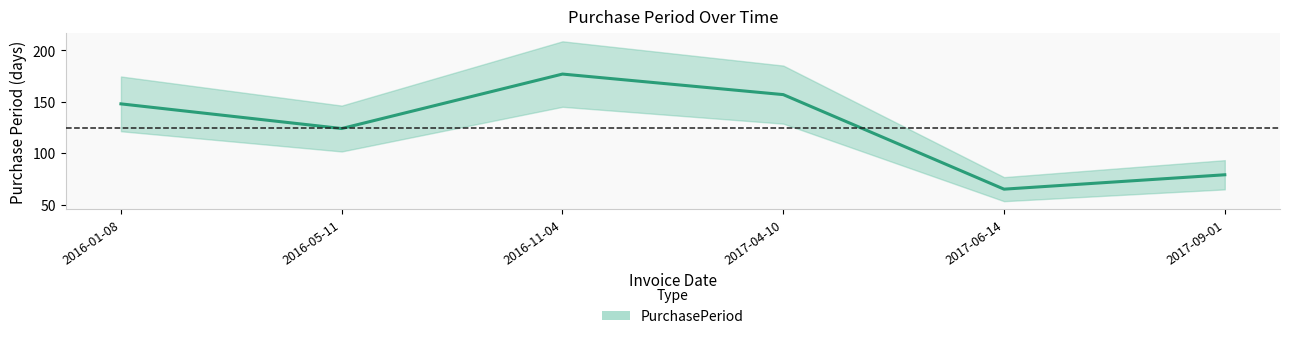

What is the difference between the maximum and minimum values?

112